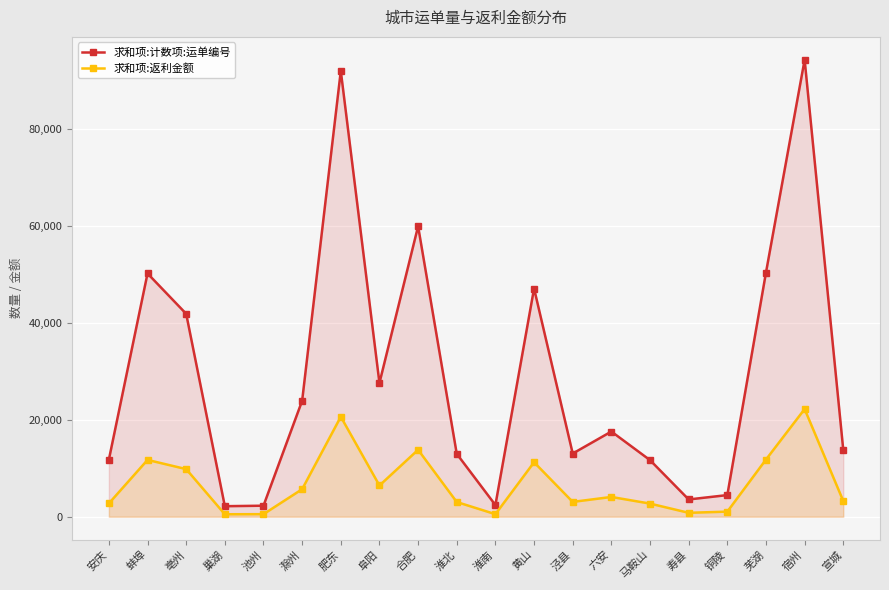

What is the difference between the 求和项:返利金额 values at 六安 and 淮南?

3555.8